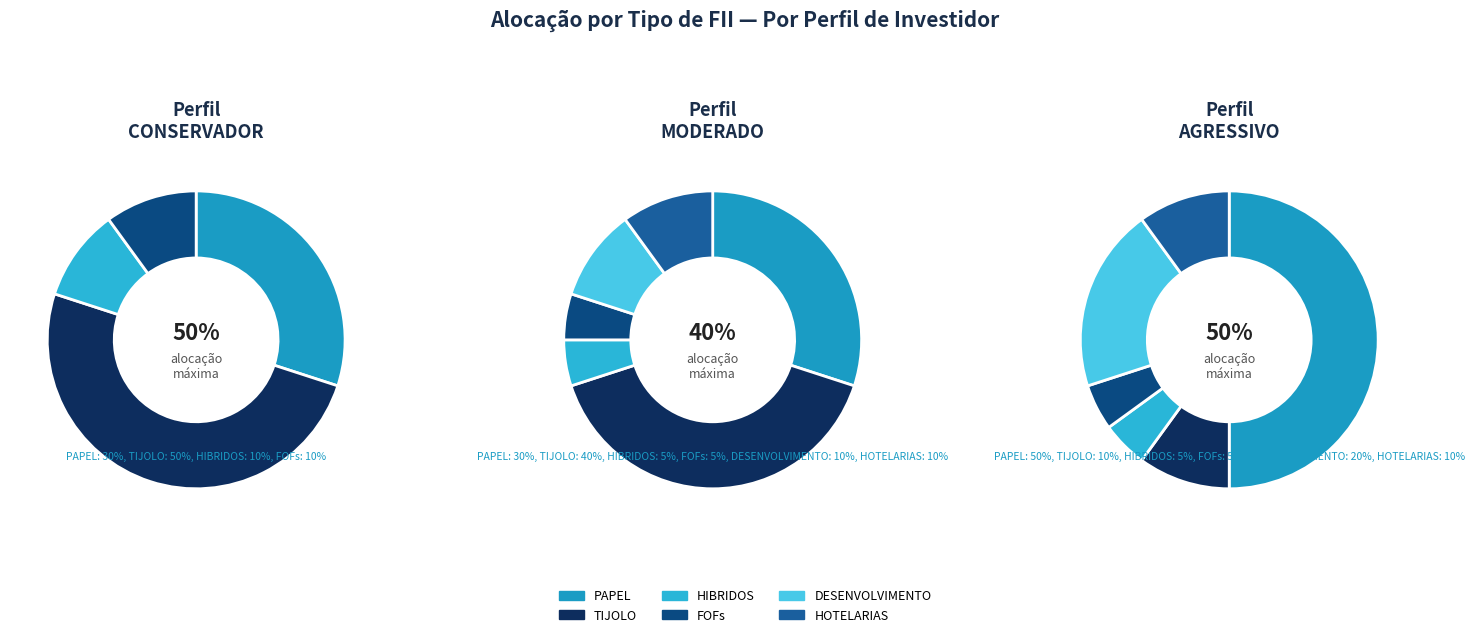

What is the total percentage of DESENVOLVIMENTO and FOFs?

10.0%